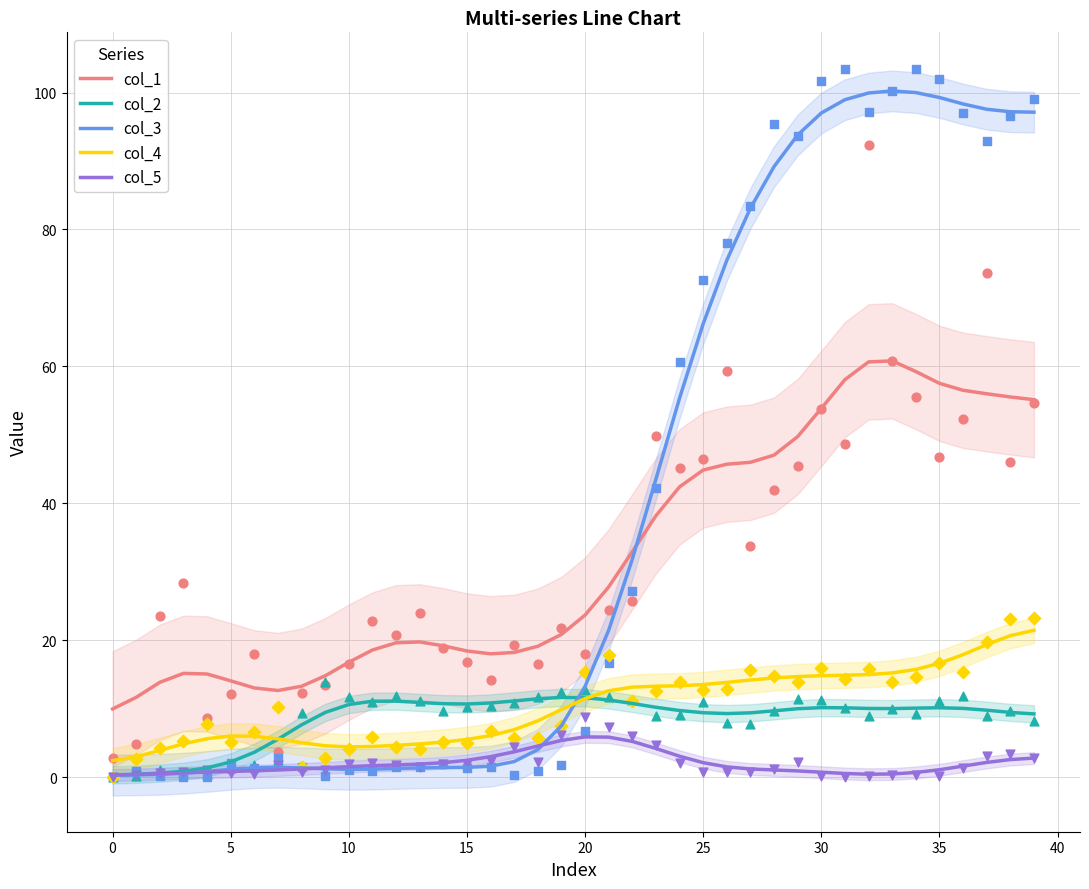

Which series contains the lowest Y value?

col_3